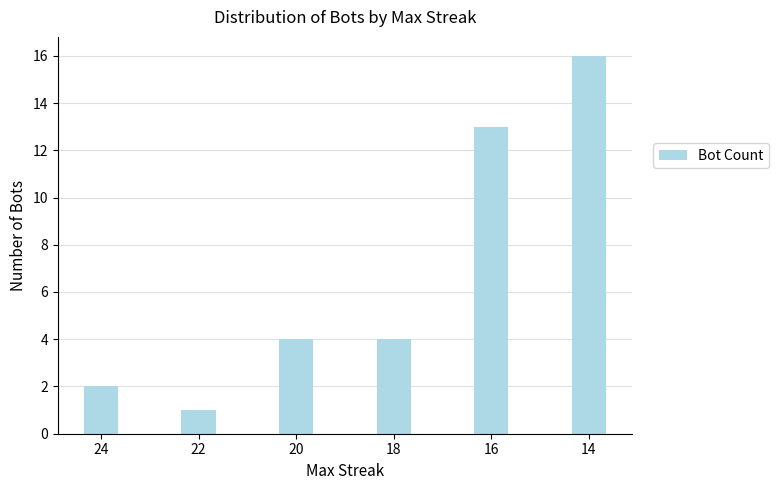

What is the value of the 4th bar from the left?

4